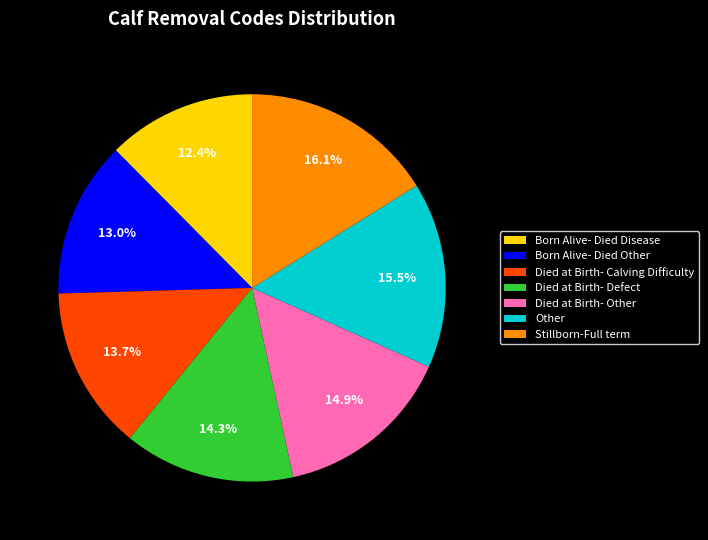

To the nearest percent, what is the difference between the largest and smallest slice percentages?

4%